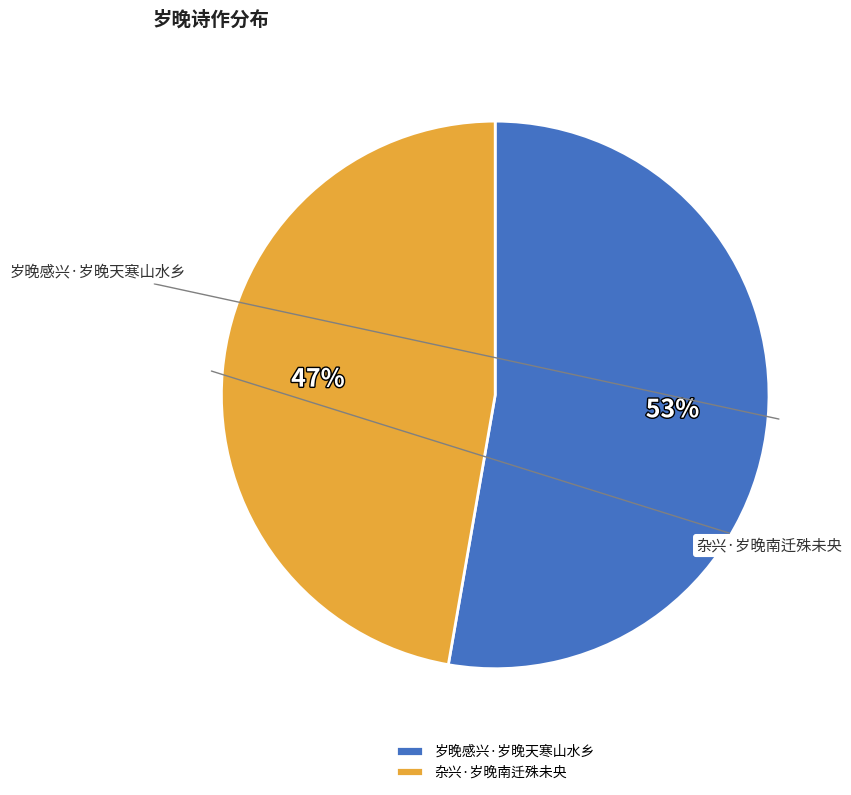

Combined, do 岁晚感兴·岁晚天寒山水乡 and 杂兴·岁晚南迁殊未央 account for over 50%?

Yes